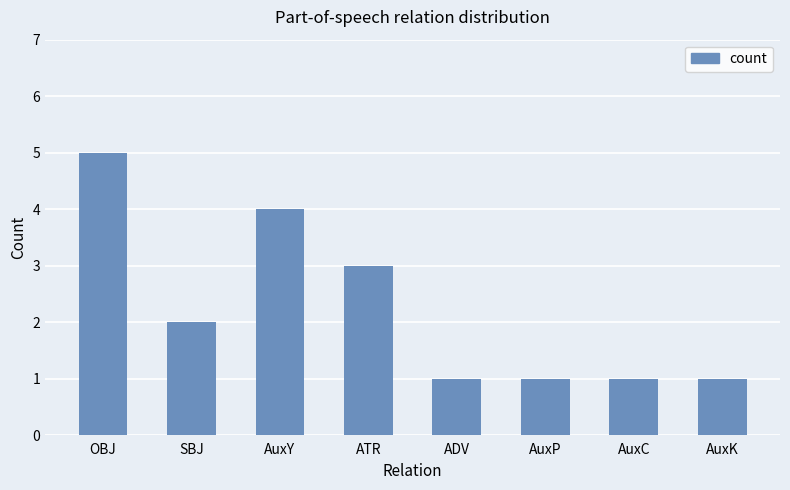

What is the difference between the second highest and minimum values?

3